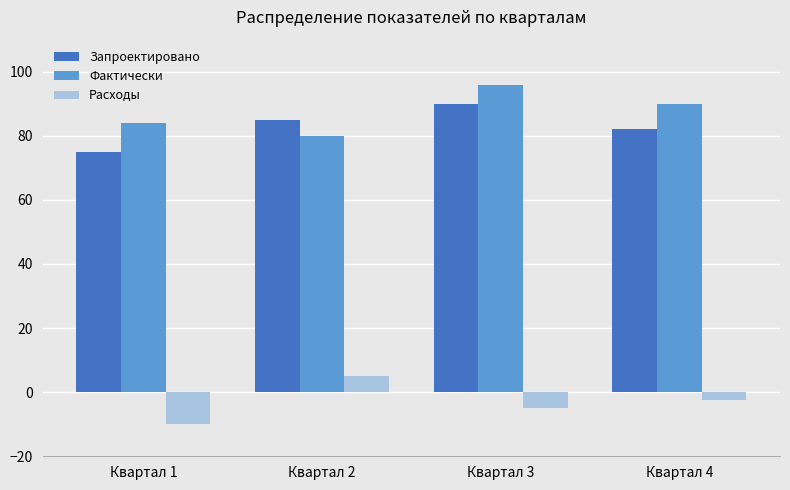

List the series in order of their peak value, lowest first.

Расходы, Запроектировано, Фактически